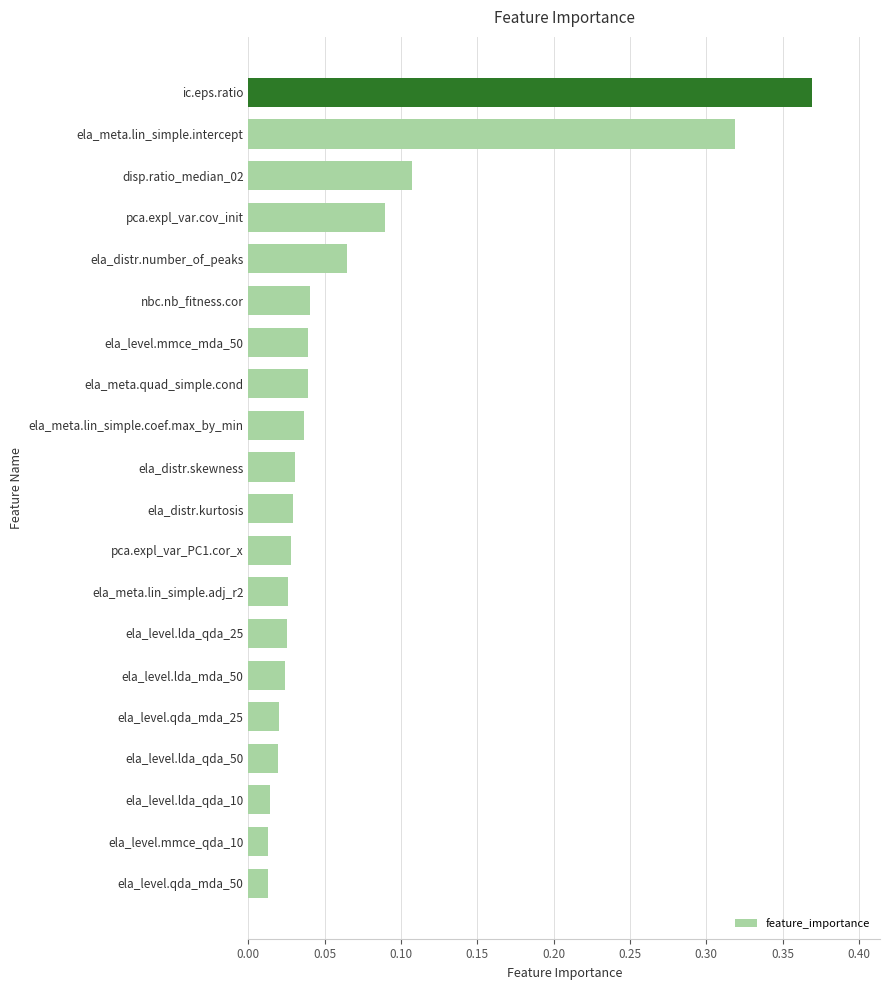

Are the bars horizontal?

Yes